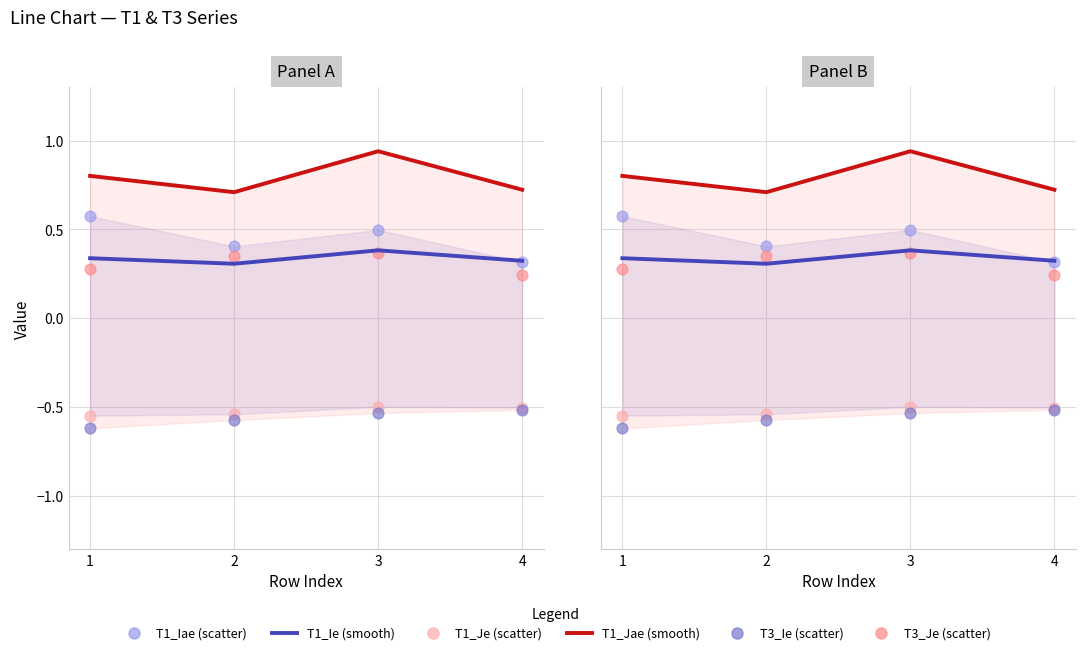

Which series reaches the minimum Y coordinate?

T3_Ie